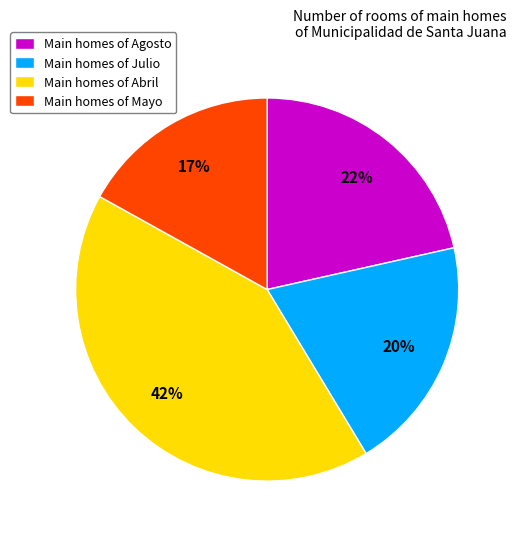

Do Main homes of Julio and Main homes of Abril together represent more than half of the pie?

Yes